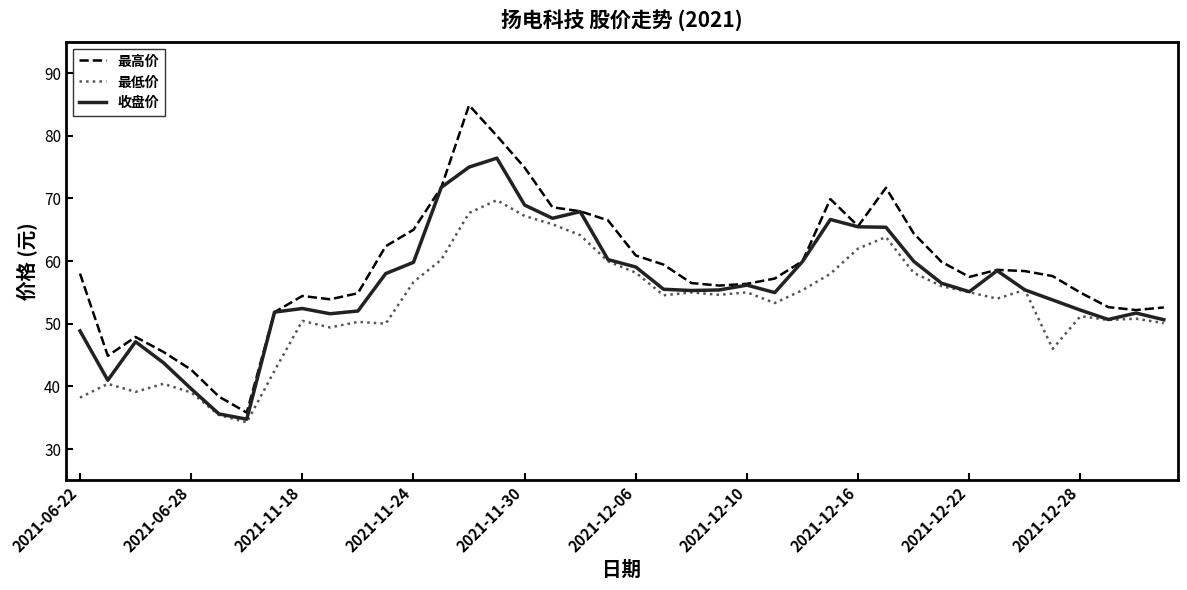

Which series has the widest spread of values?

最高价